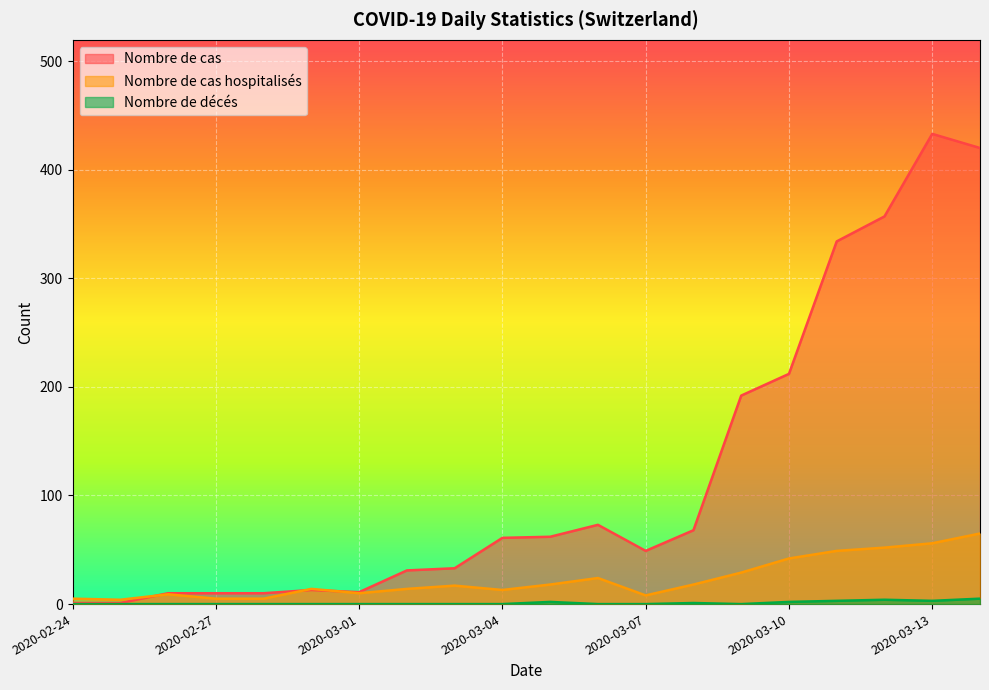

Read the Nombre de décés value at 2020-03-11.

3